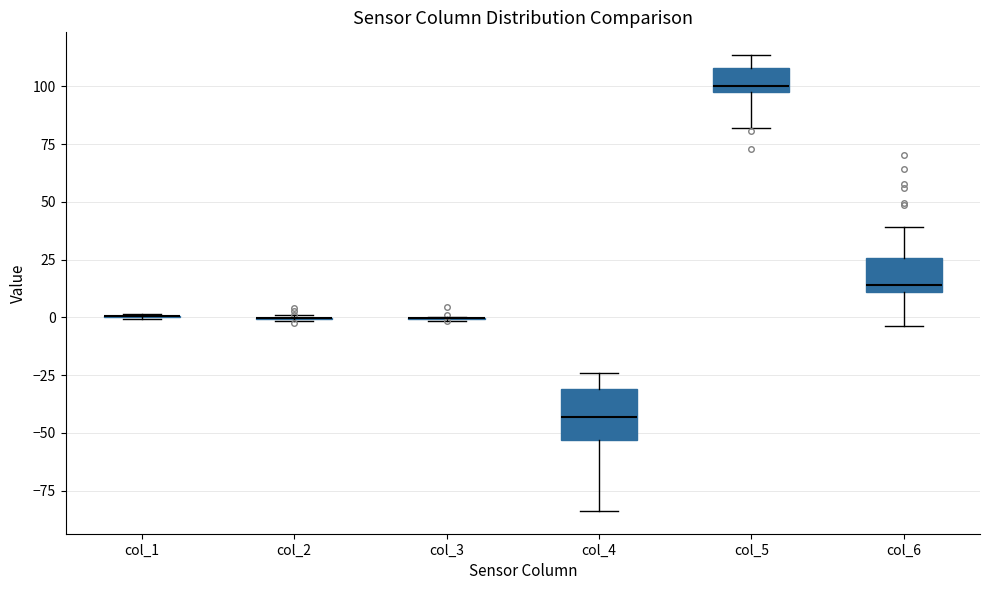

Comparing the boxes themselves (not the whiskers), which one is the tallest?

col_4